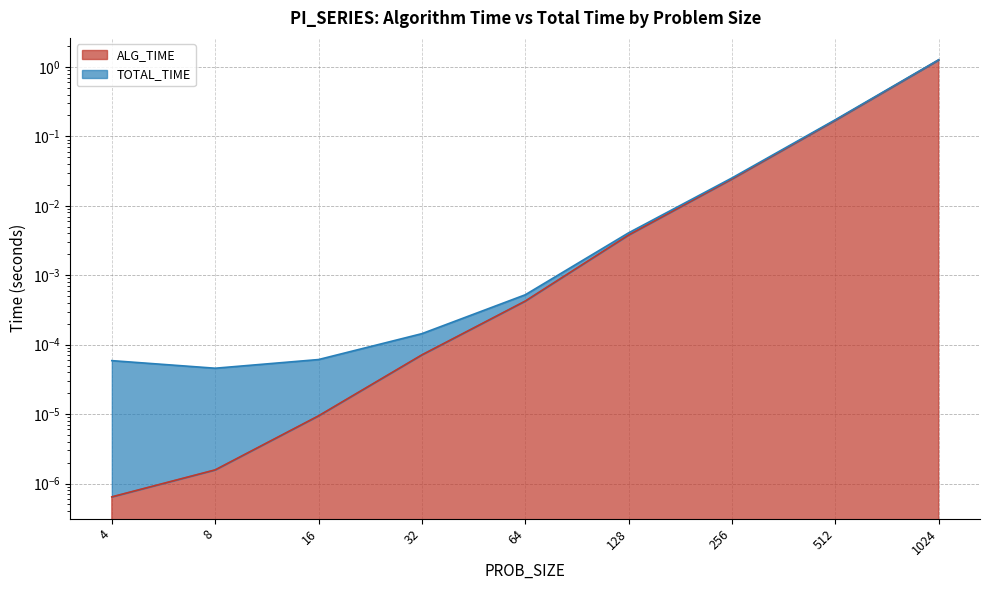

At which category is the sum across all series the highest?

1024